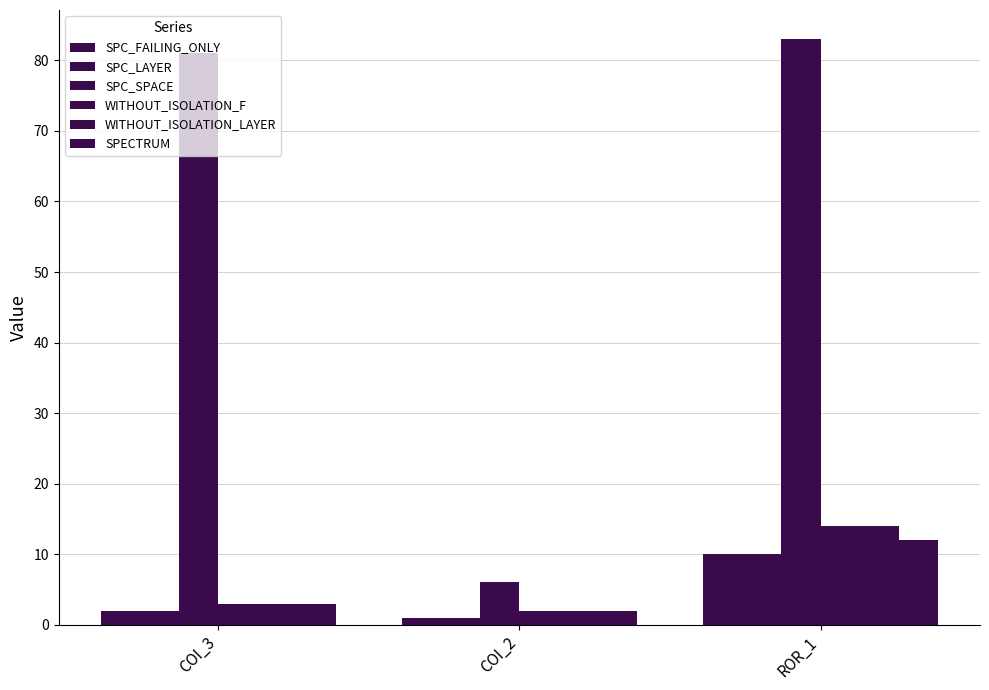

Count the number of data series in this chart.

6